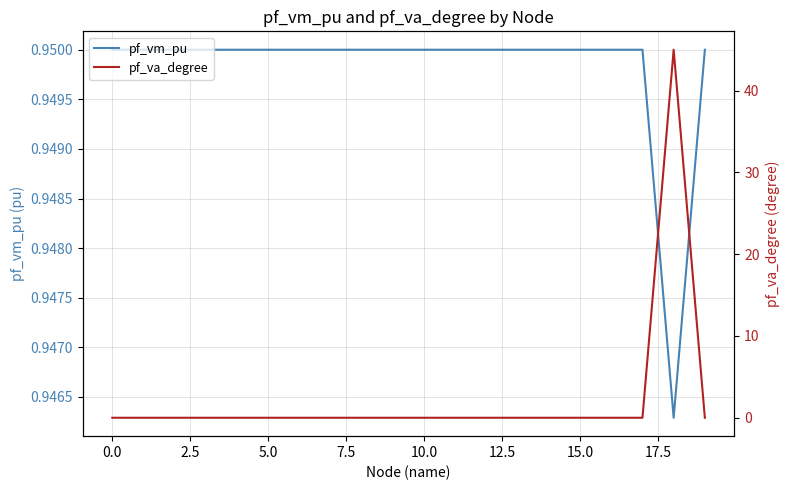

Which series has the largest total across all categories?

pf_va_degree